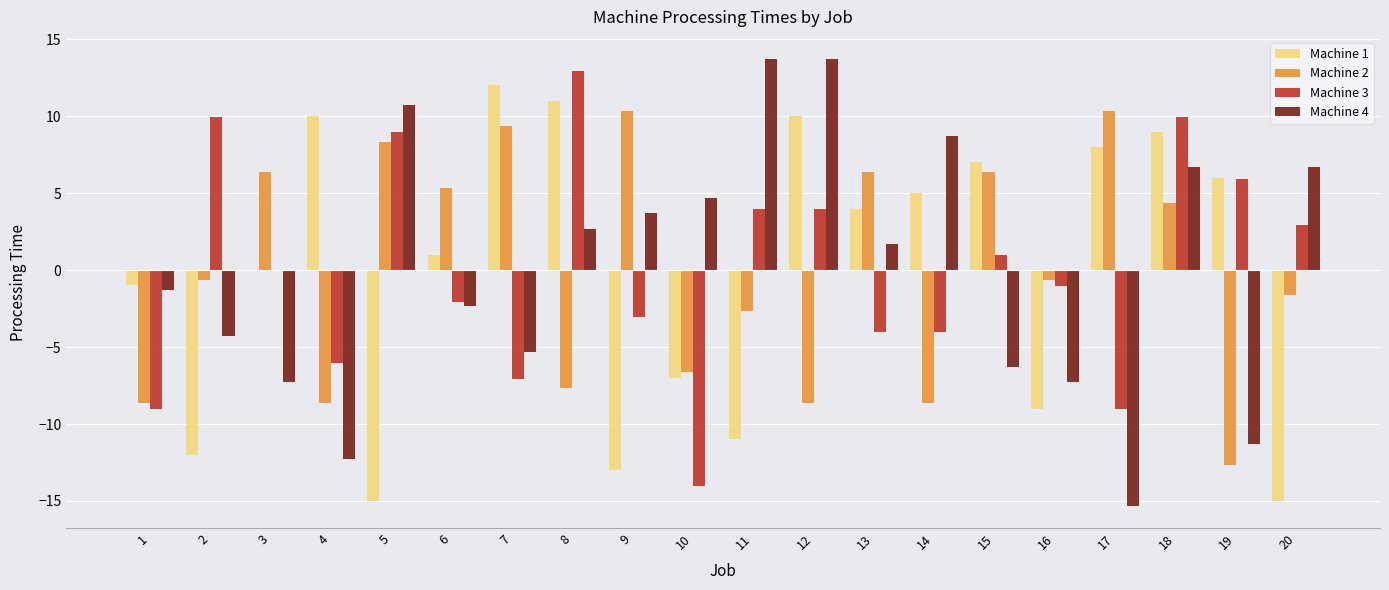

Which series changed the most between 5 and 16?

Machine 4